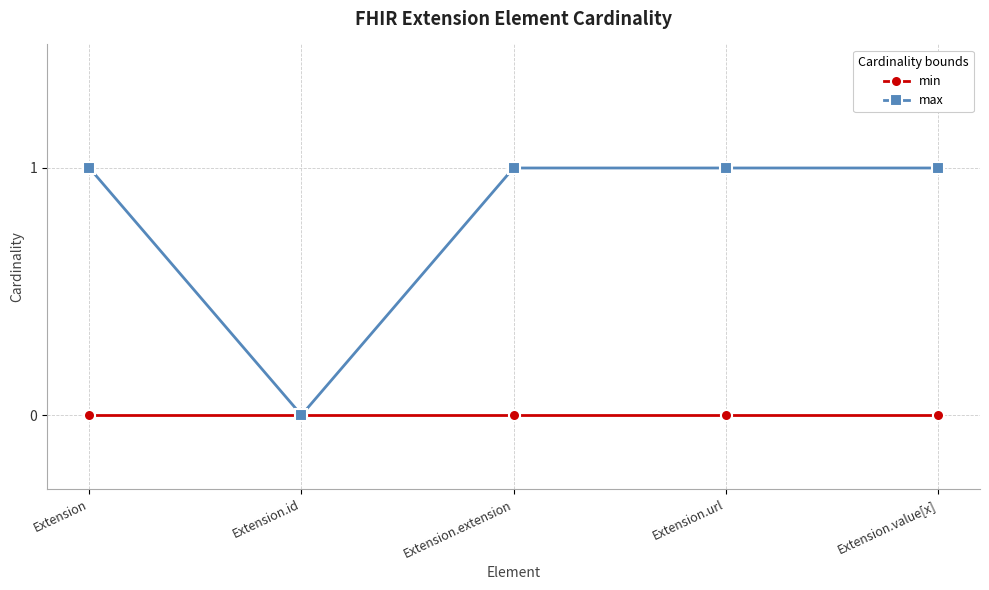

At Extension.url, list the series in order from largest to smallest.

max, min